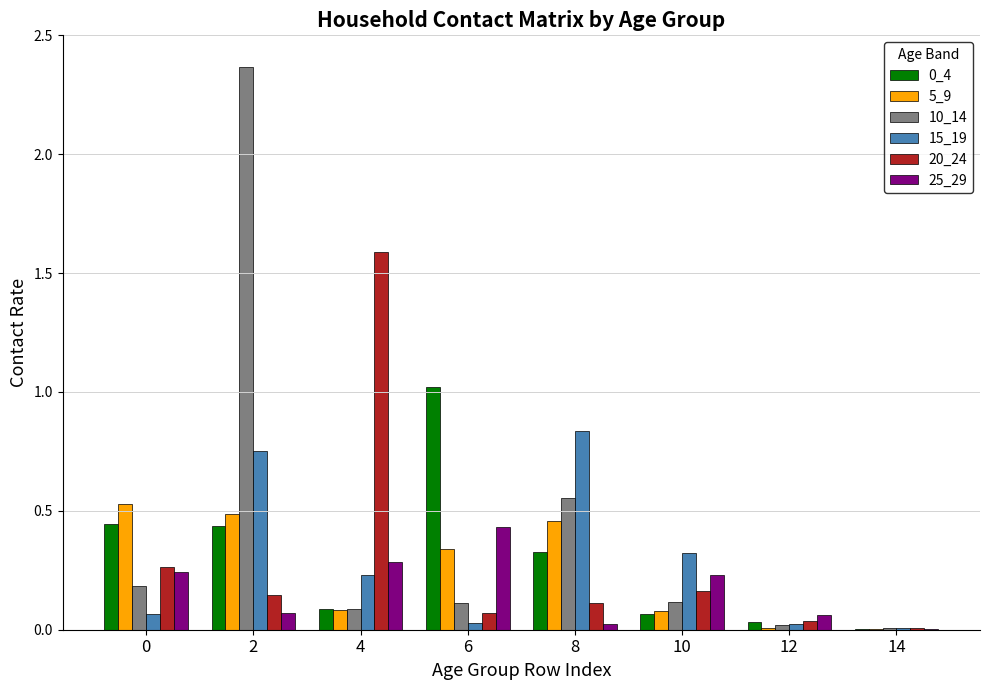

Are the bars horizontal?

No